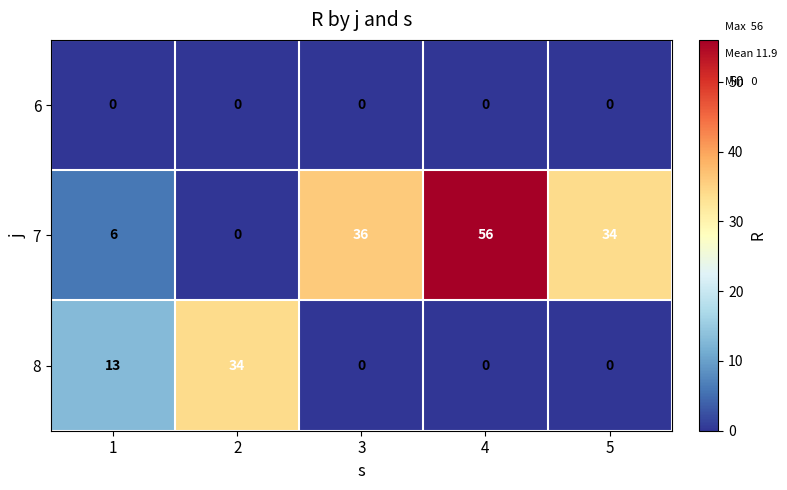

List the series in order of their peak value, lowest first.

6, 8, 7